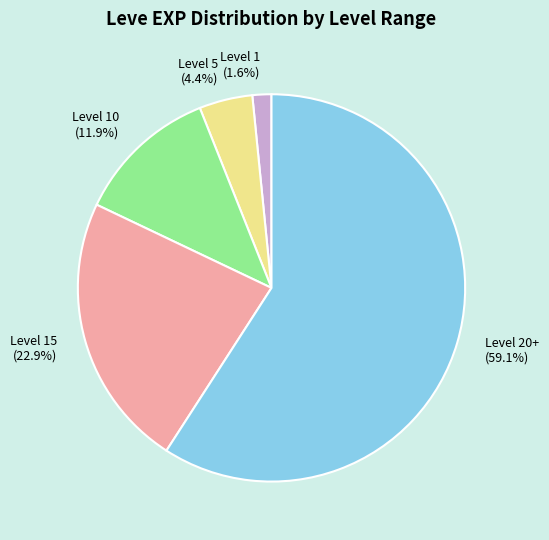

How many segments does this pie chart have?

5